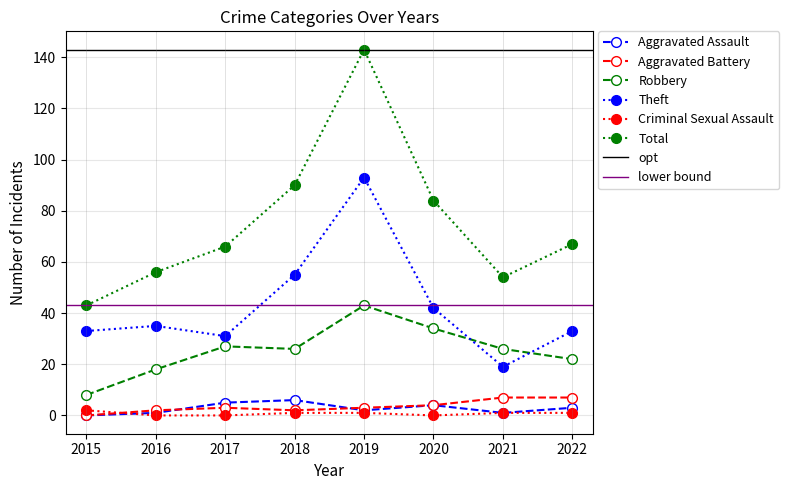

The value of Aggravated Assault at 2021 is 1. True or false?

True